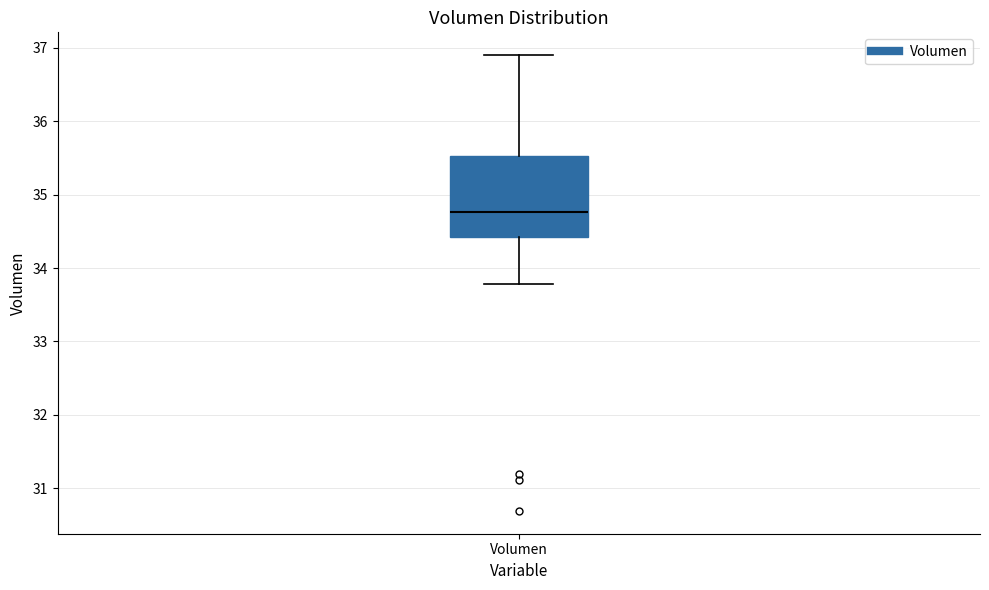

Transcribe this box plot: give where the median line is, the range the box spans, and where the two whiskers end, as read against the y-axis. The values are not printed on the chart, so give them approximately, as read against the axis.

median 34.8, box 34.4 to 35.5, whiskers 33.8 to 36.9